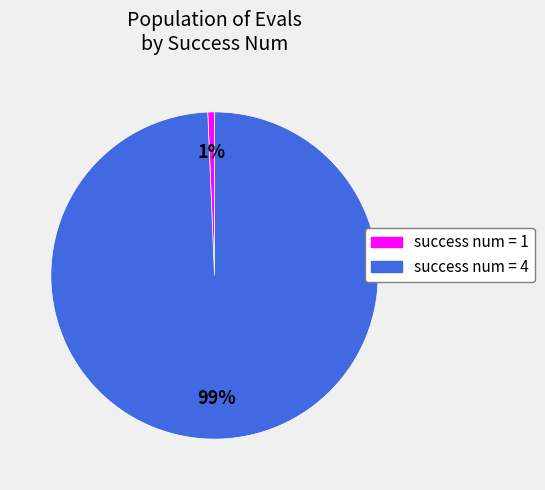

True or false: success num = 1 accounts for 1% of the total.

True